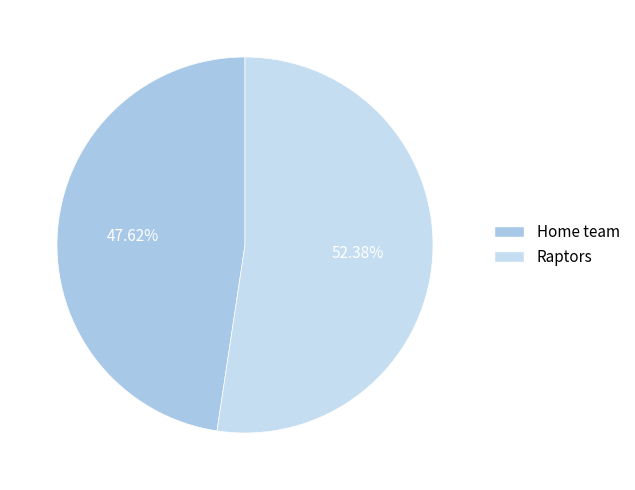

To the nearest percent, what percentage of the pie is Home team?

48%